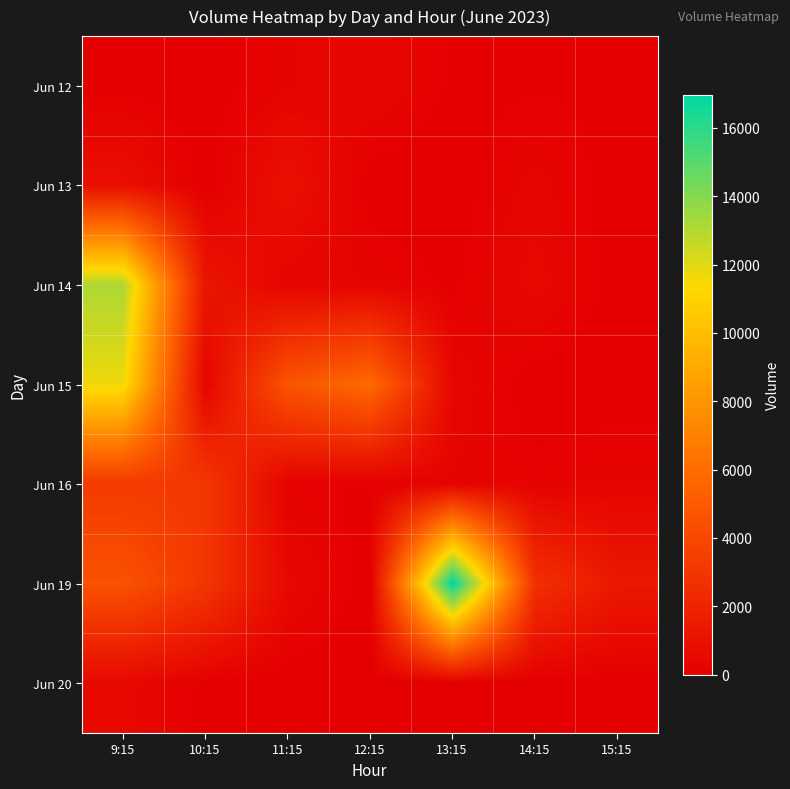

How many data points does each series have?

7